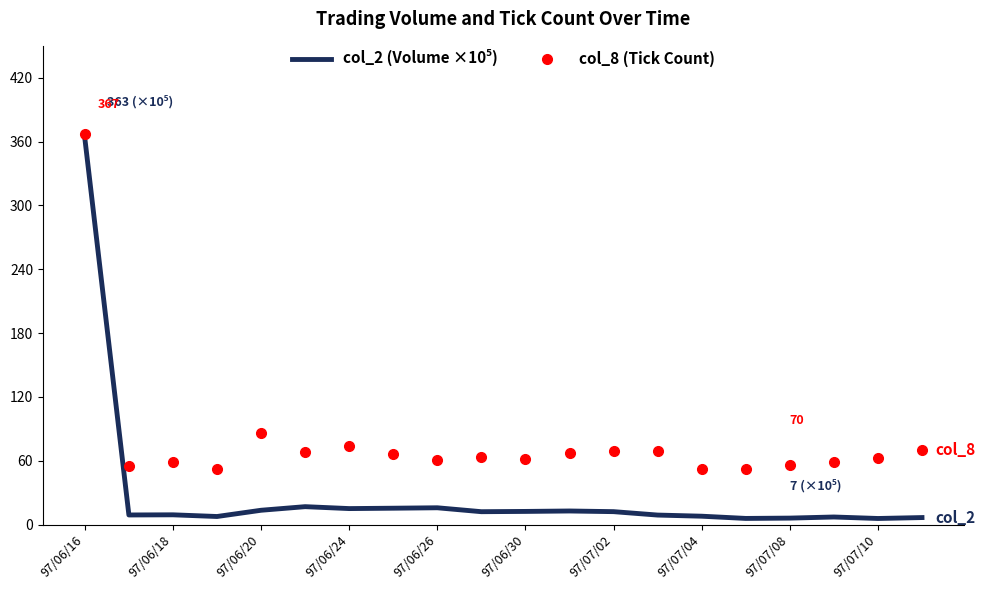

What is the maximum value shown in the chart?

367.0